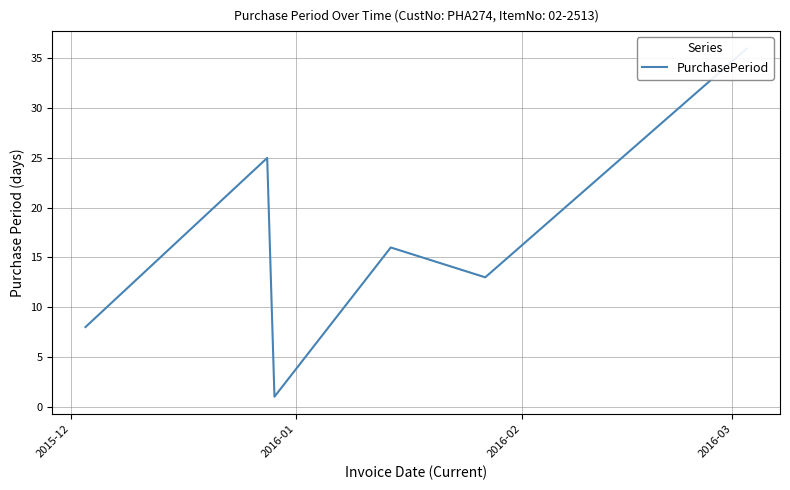

Count the values in the range 8 to 25.

4